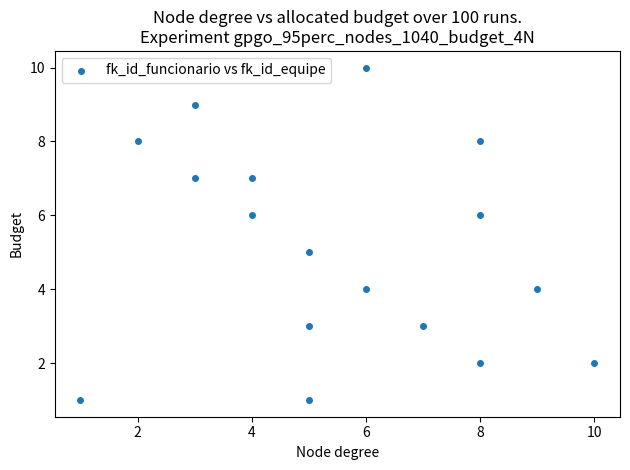

What is the range of Y values (max minus min)?

9